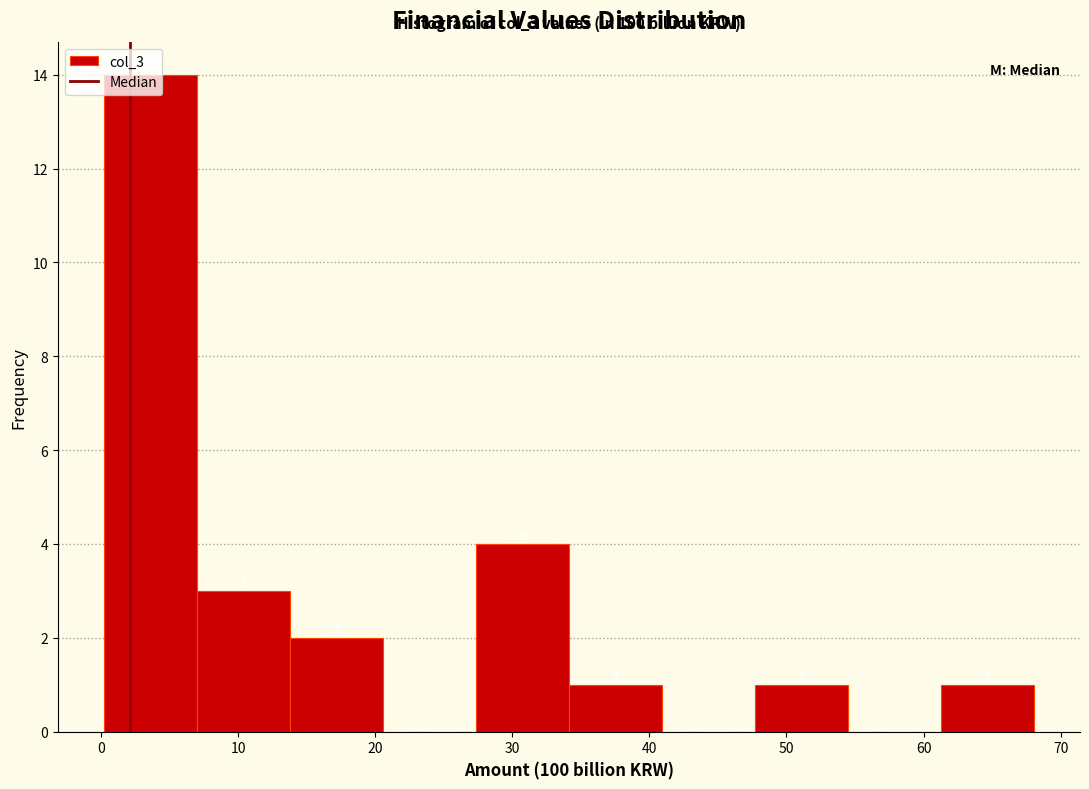

Over which range of the x-axis is the bar tallest?

0 to 7